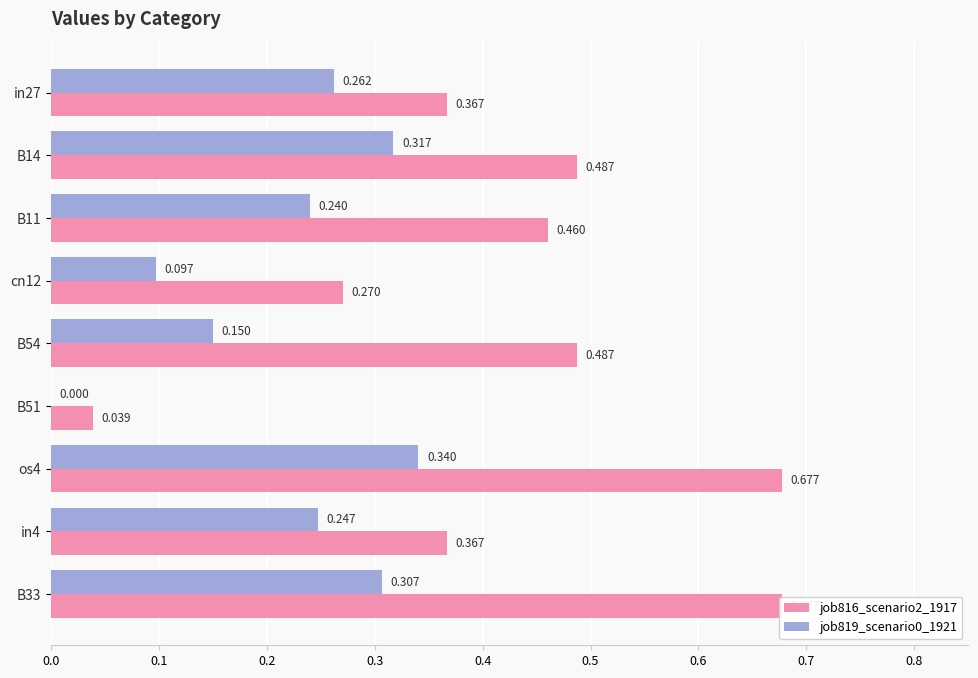

What is the value of the job816_scenario2_1917 bar at the 4th from the left?

0.3